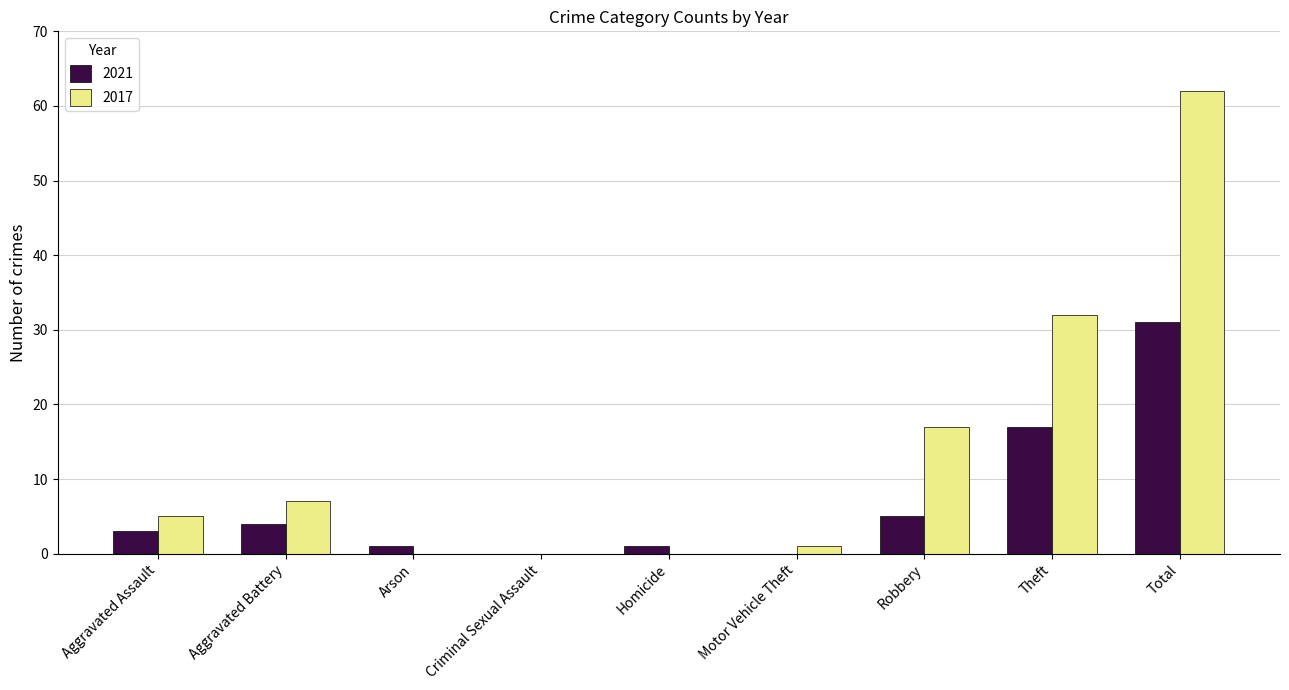

Reading left to right, what are all the values shown in this chart?

2021: Aggravated Assault=3	Aggravated Battery=4	Arson=1	Criminal Sexual Assault=0	Homicide=1	Motor Vehicle Theft=0	Robbery=5	Theft=17	Total=31
2017: Aggravated Assault=5	Aggravated Battery=7	Arson=0	Criminal Sexual Assault=0	Homicide=0	Motor Vehicle Theft=1	Robbery=17	Theft=32	Total=62